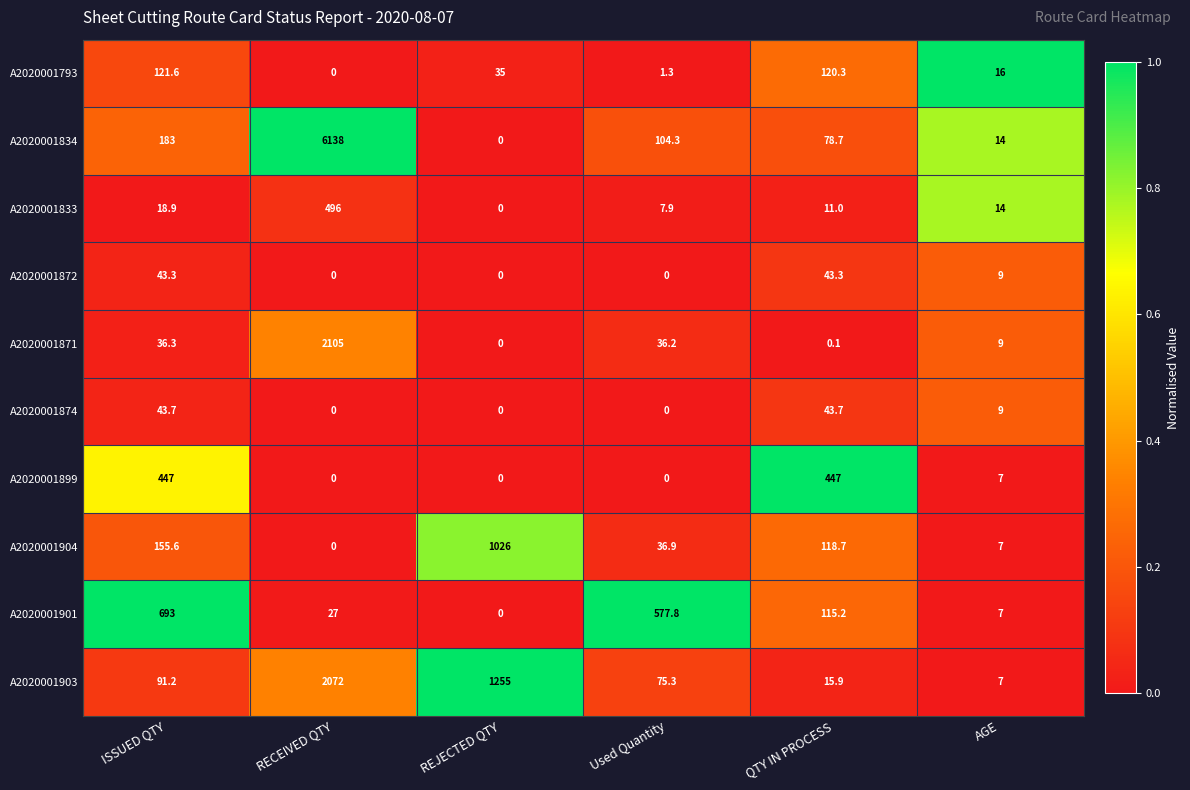

What is the difference between the A2020001903 values at REJECTED QTY and QTY IN PROCESS?

1239.1